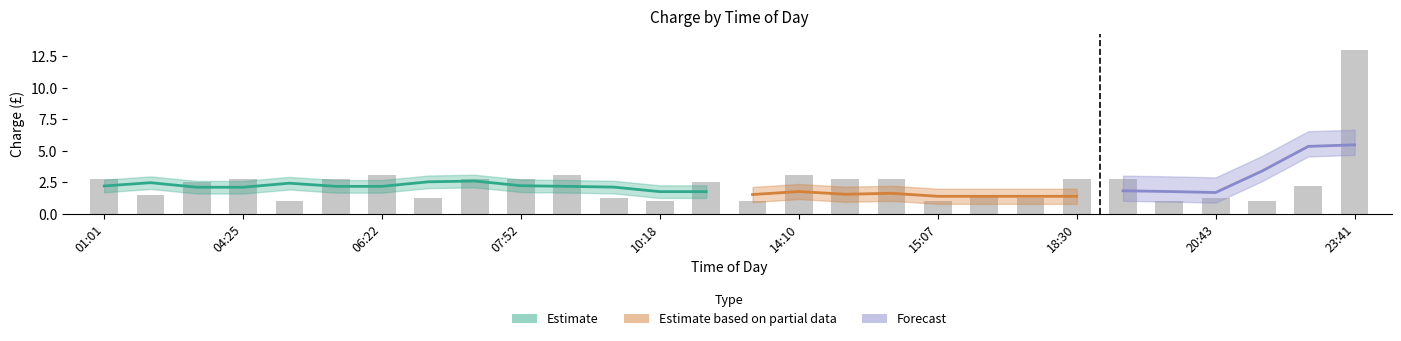

What is the smallest value displayed?

0.8